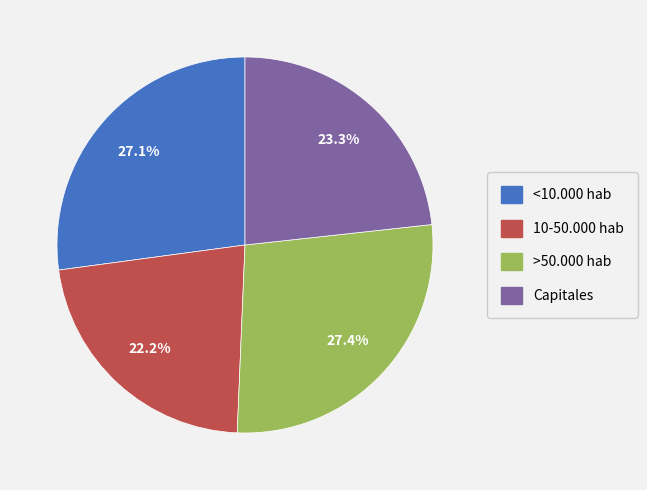

How much of the chart is everything except Capitales?

76.7%